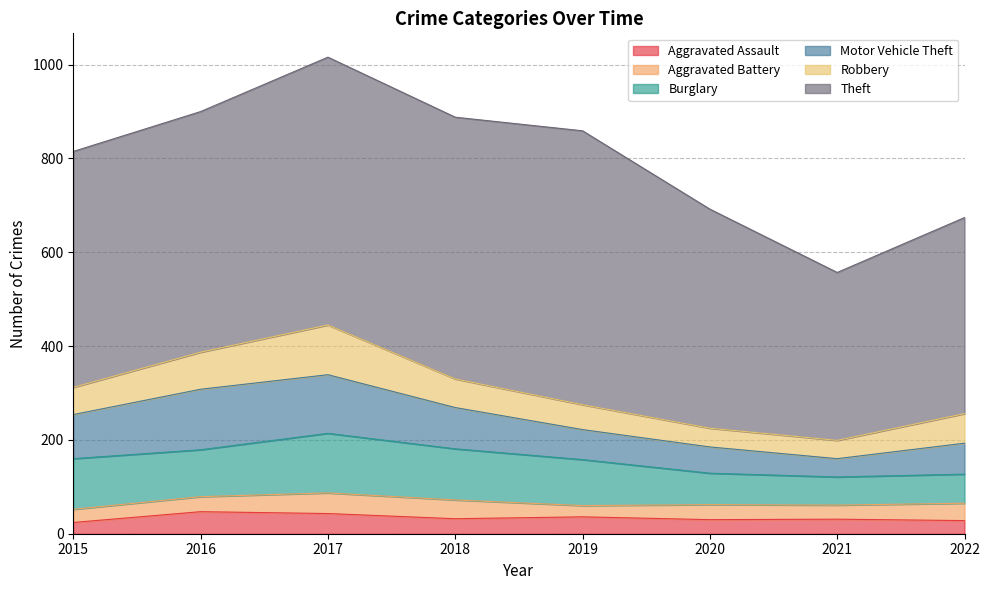

How many lines are shown in the chart?

6